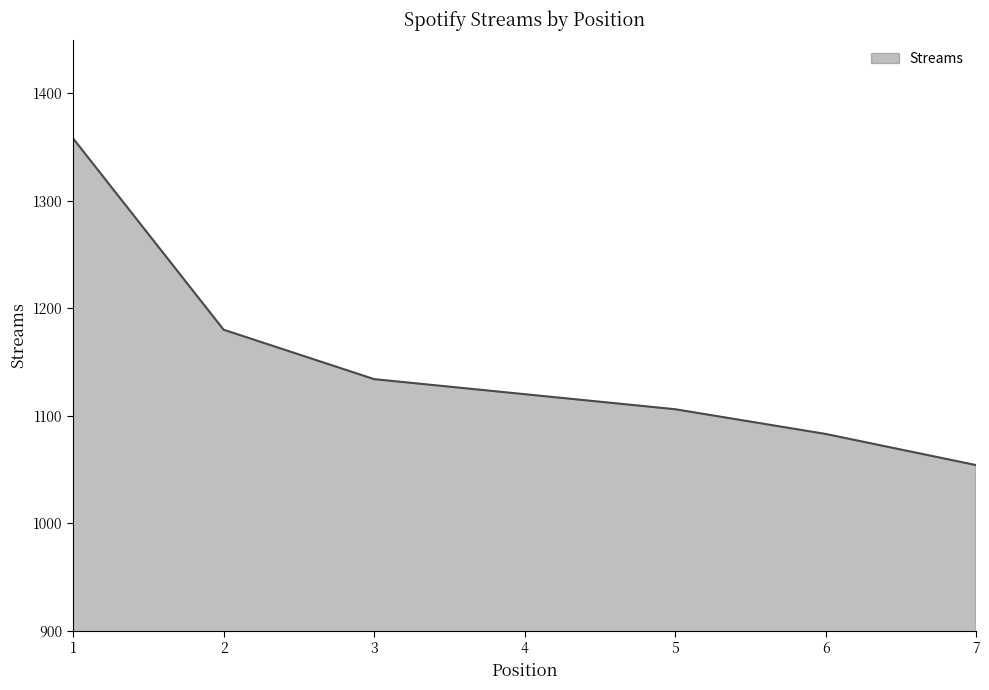

Reading left to right, list all the values displayed in this chart.

1358	1180	1134	1120	1106	1083	1054